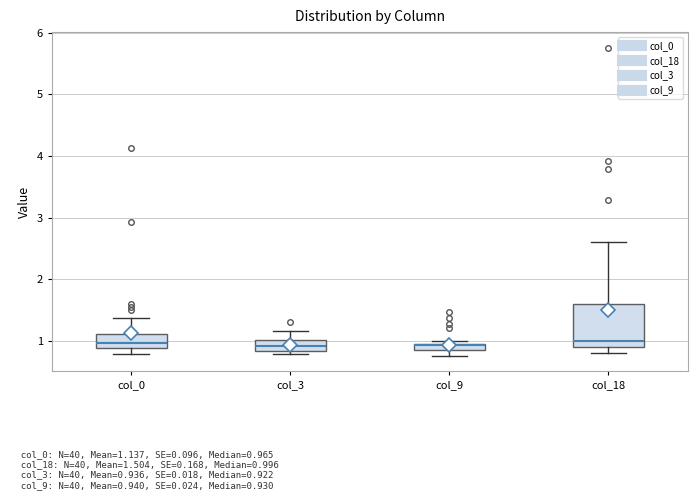

Where does the median line of the box for col_3 sit on the y-axis? The values are not printed on the chart, so give them approximately, as read against the axis.

0.9